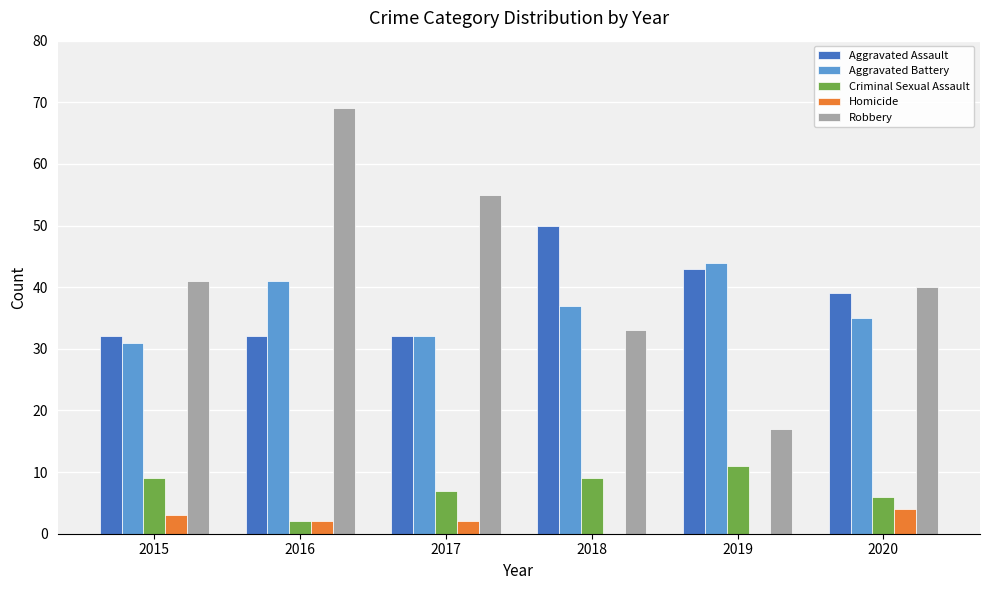

At which label does Homicide reach its peak?

2020